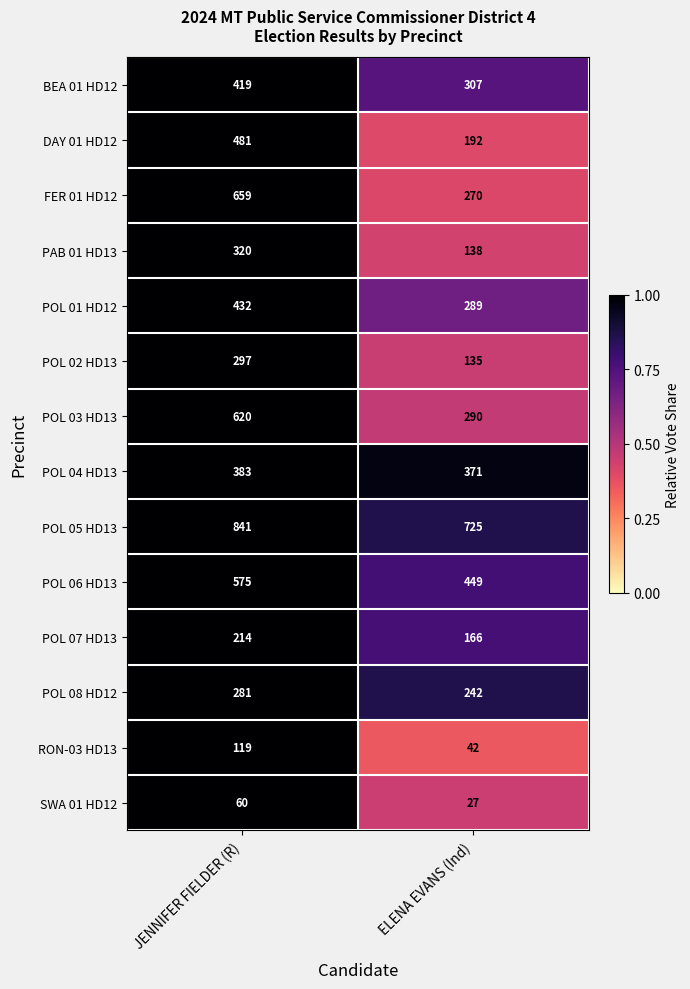

Reading left to right, transcribe all the data shown in this chart.

BEA 01 HD12: 419	307
DAY 01 HD12: 481	192
FER 01 HD12: 659	270
PAB 01 HD13: 320	138
POL 01 HD12: 432	289
POL 02 HD13: 297	135
POL 03 HD13: 620	290
POL 04 HD13: 383	371
POL 05 HD13: 841	725
POL 06 HD13: 575	449
POL 07 HD13: 214	166
POL 08 HD12: 281	242
RON-03 HD13: 119	42
SWA 01 HD12: 60	27